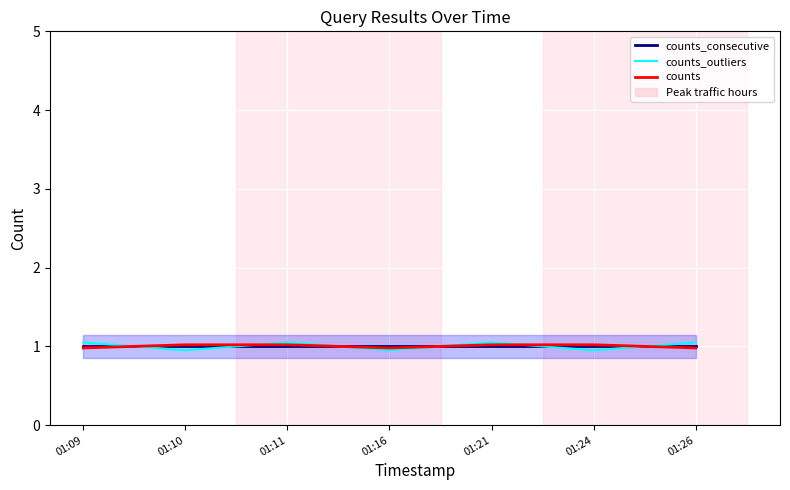

What is the total value across all series at 01:09?

3.0